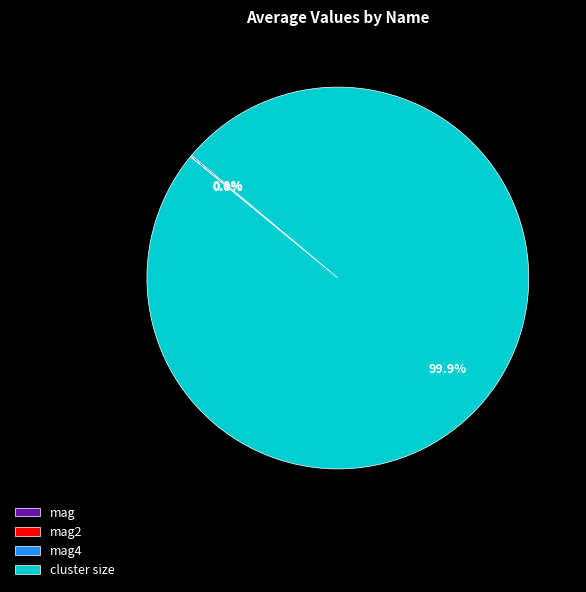

To the nearest percent, what is the average slice percentage?

25%